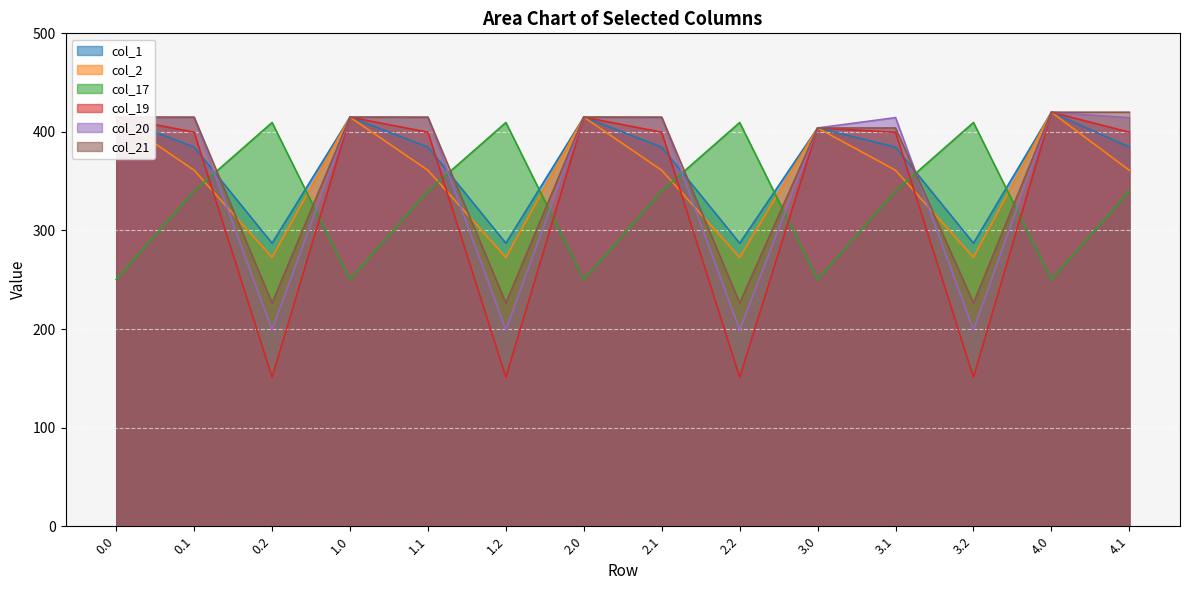

Which category has the highest value across all series?

4.0